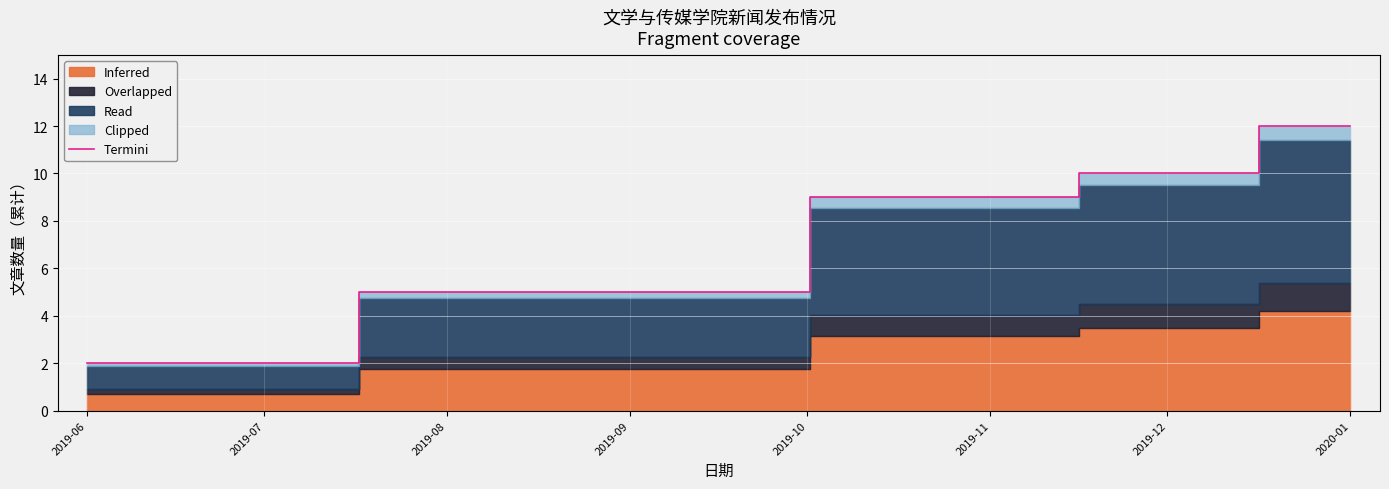

Which category has the highest value in the Termini series?

2020-01